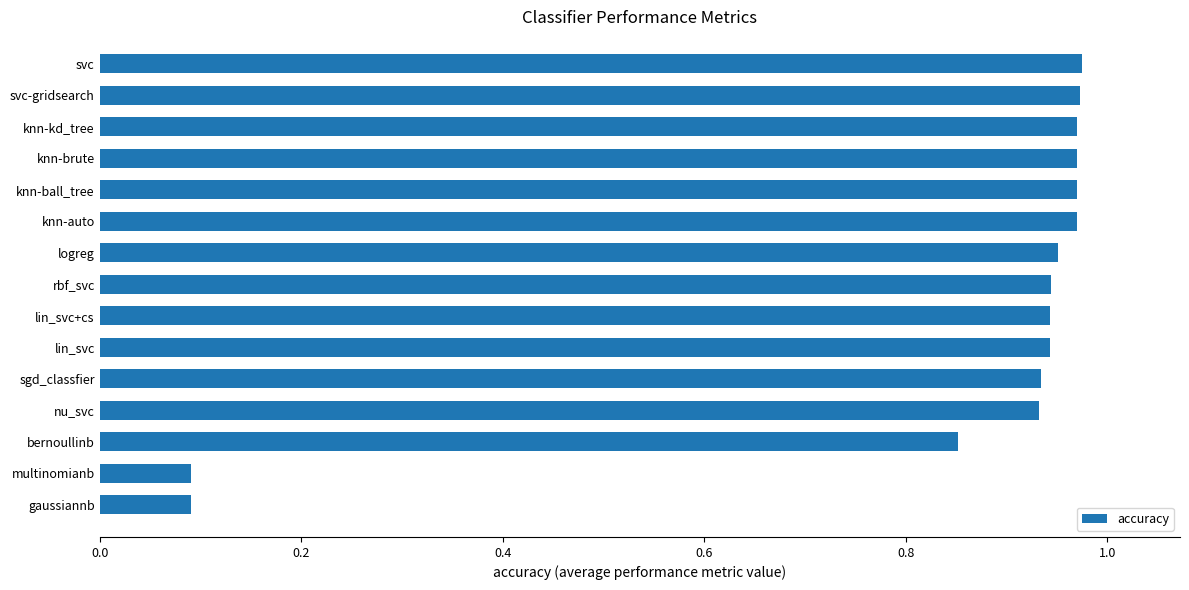

True or false: the data shows 1.4 at knn-ball_tree.

False